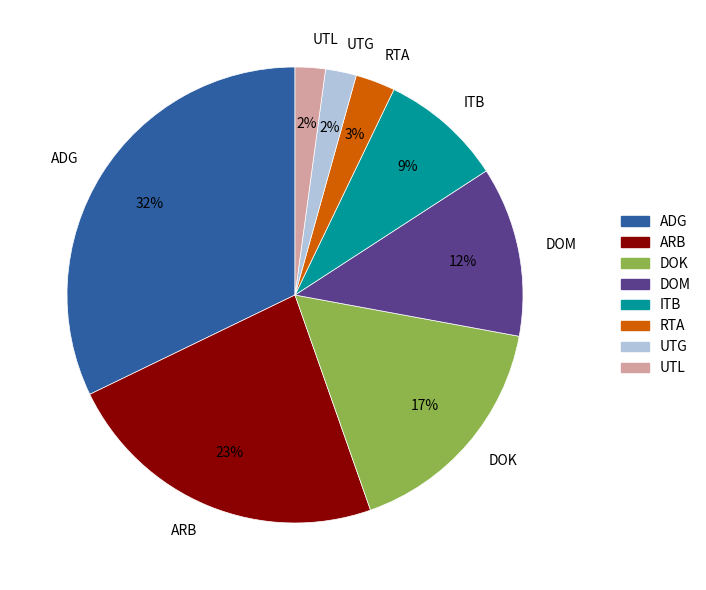

True or false: ARB accounts for 37% of the total.

False